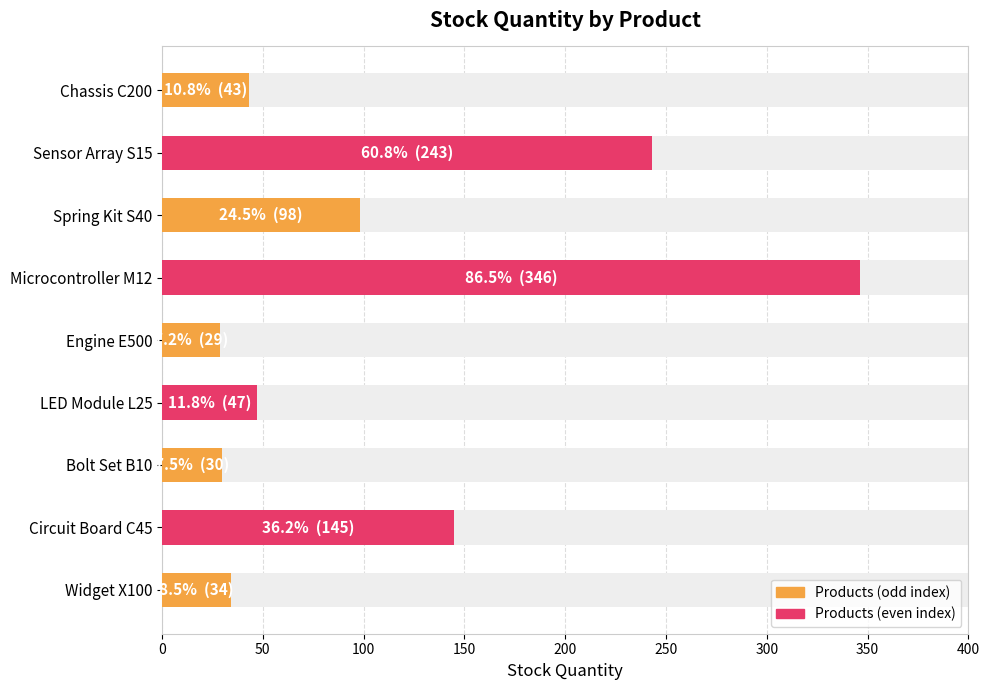

Count the number of categories in the chart.

9